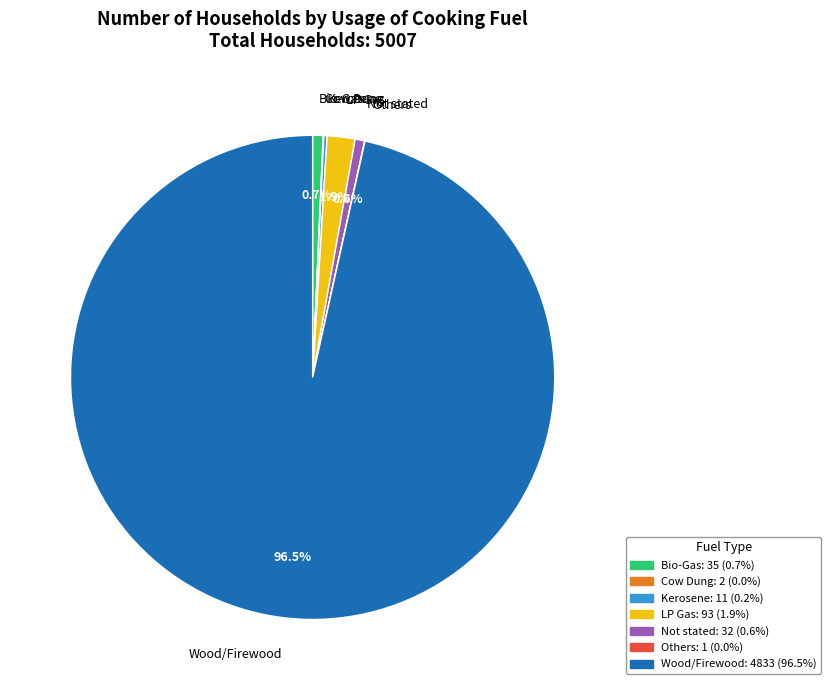

Which category accounts for the majority?

Wood/Firewood